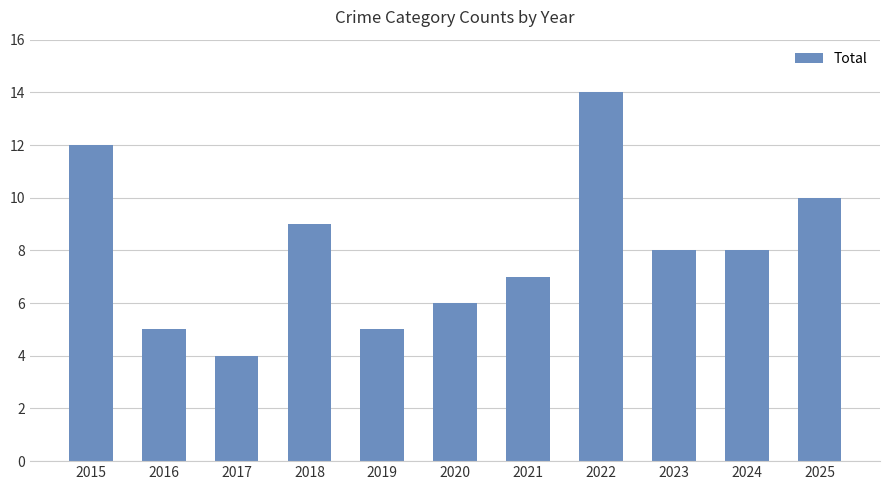

What is the maximum value shown in the chart?

14